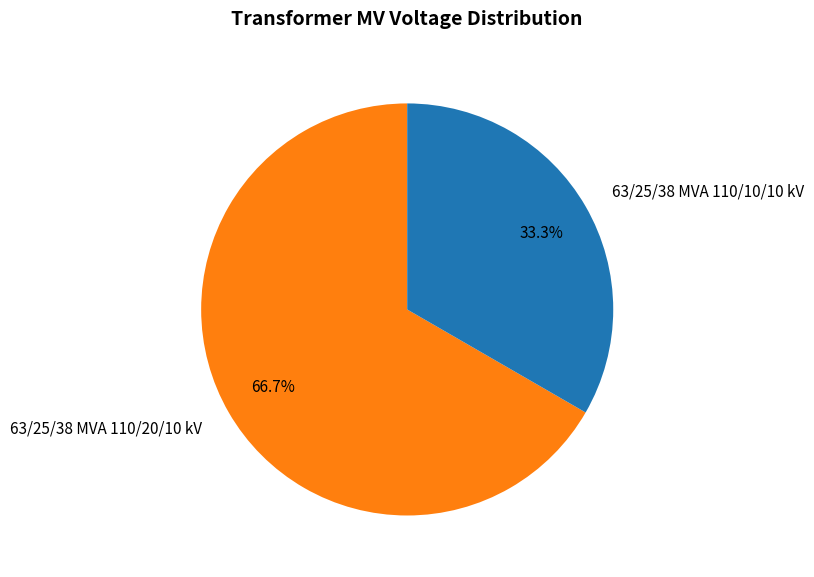

To the nearest percent, what is the difference between the 63/25/38 MVA 110/20/10 kV and 63/25/38 MVA 110/10/10 kV slice percentages?

33%